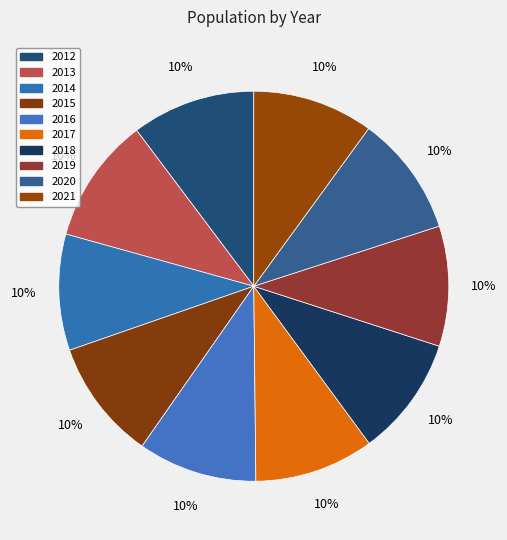

How many segments does this pie chart have?

10